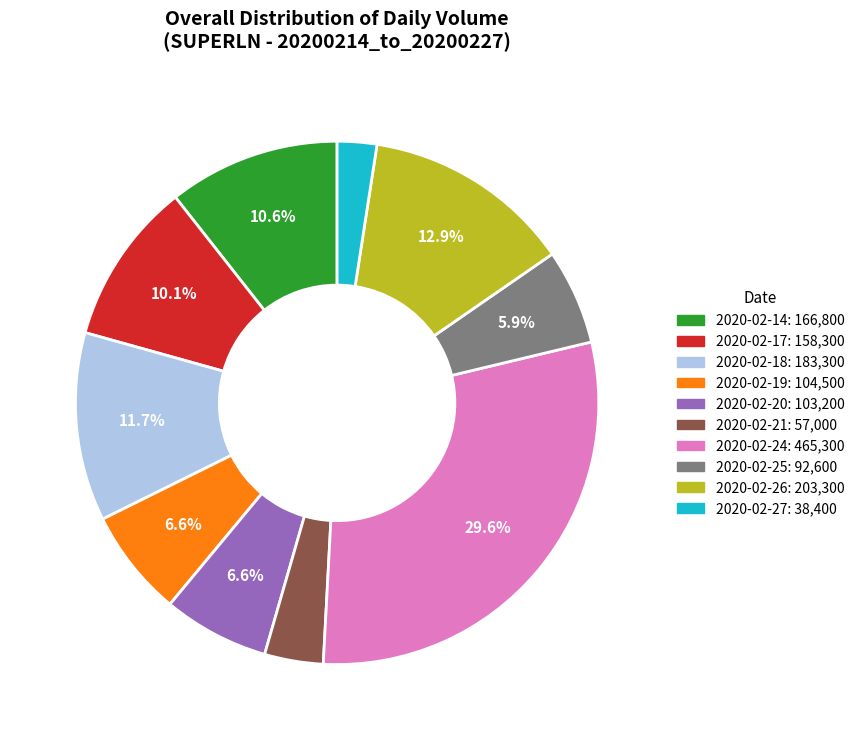

Approximately how many times larger is the value at 2020-02-18 compared to 2020-02-24?

0.4